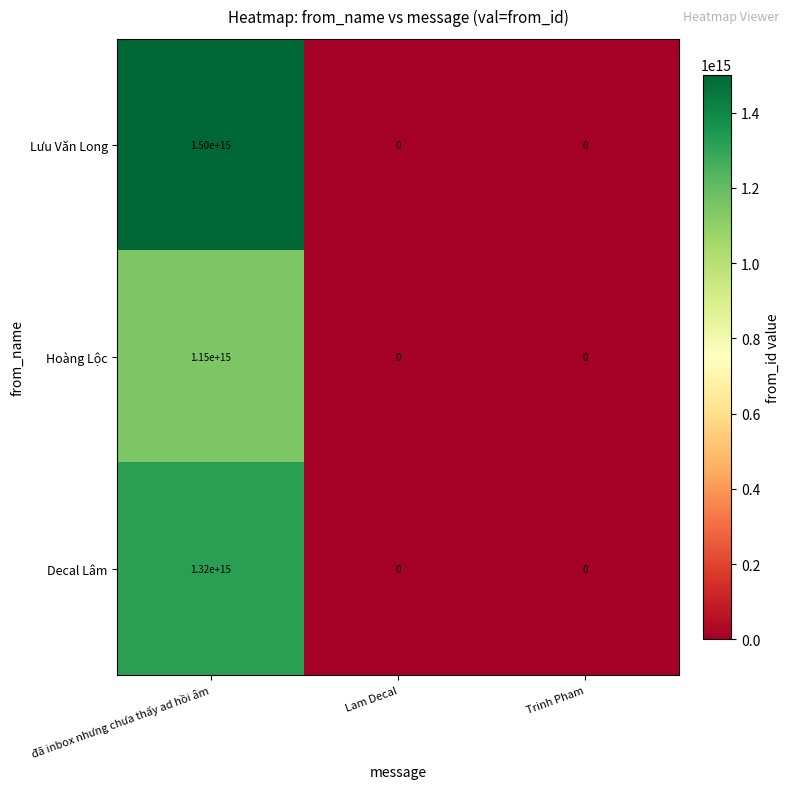

At which label is Lưu Văn Long closest to 750000000000000?

đã inbox nhưng chưa thấy ad hồi âm